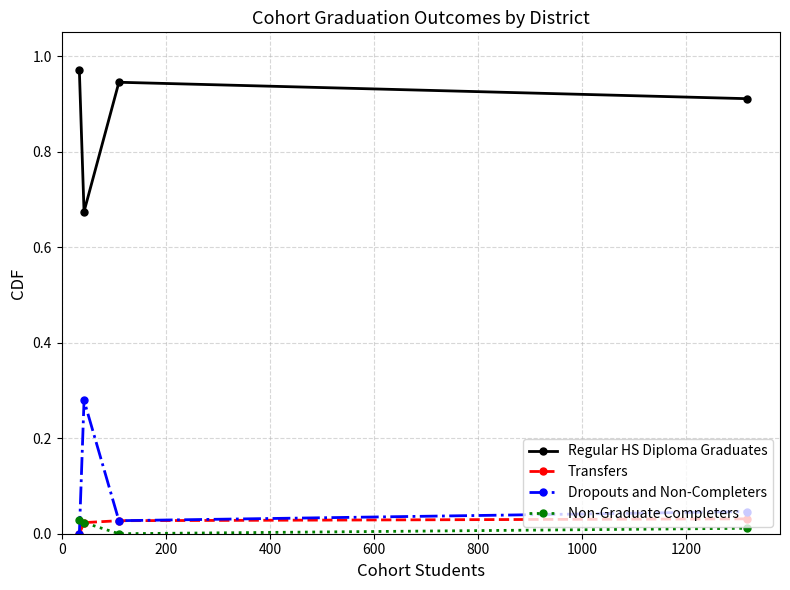

True or false: Regular HS Diploma Graduates and Non-Graduate Completers intersect in this chart.

False